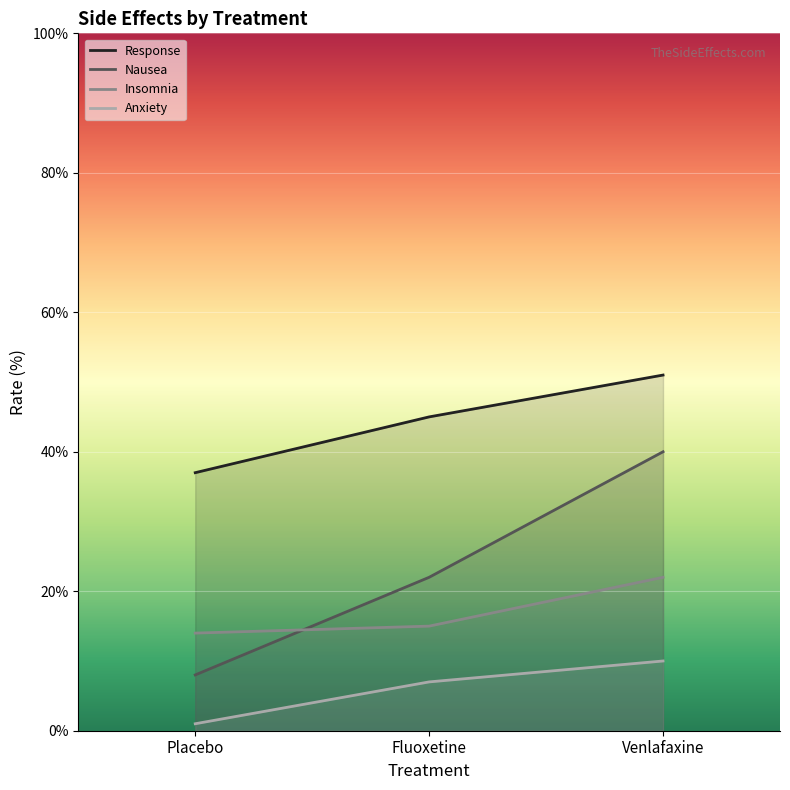

Which has a higher value, Fluoxetine or Venlafaxine?

Venlafaxine